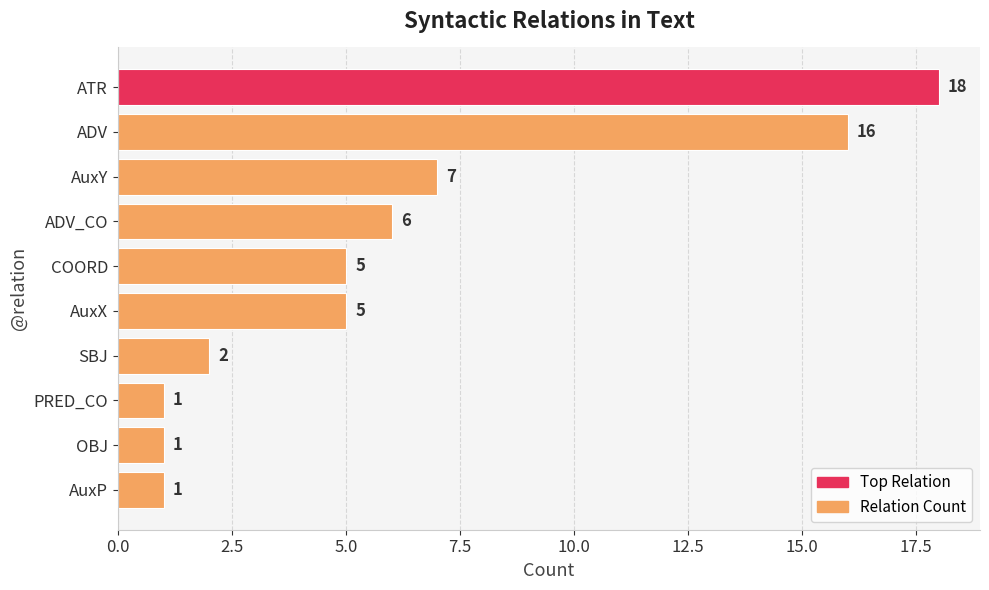

What is the difference between the second highest and second lowest values?

15